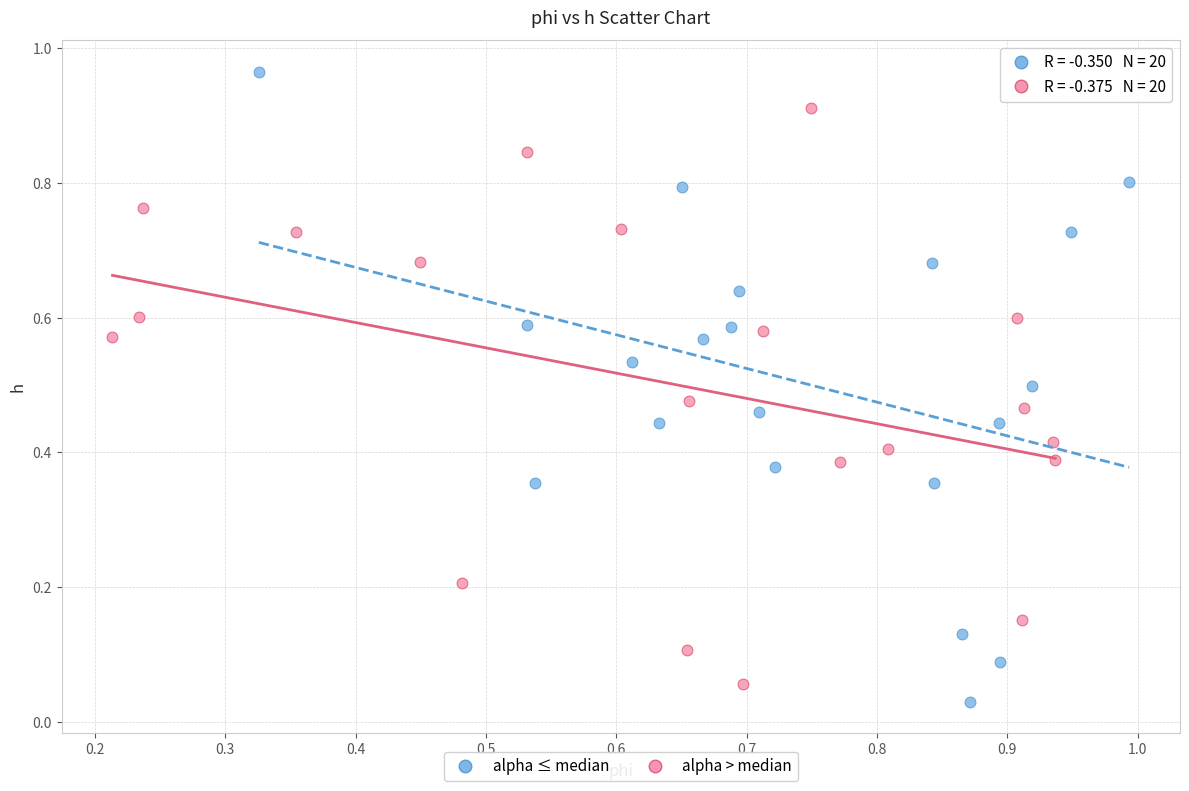

Which series has the largest Y range (max minus min)?

alpha ≤ median